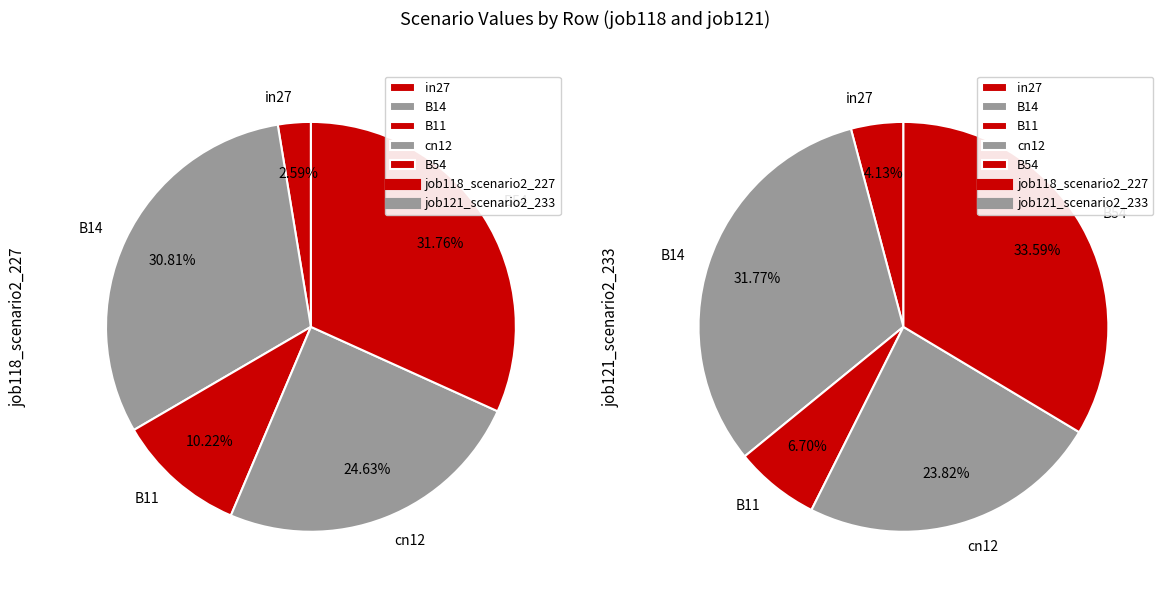

Rank the series by their maximum value, from highest to lowest.

job121_scenario2_233, job118_scenario2_227